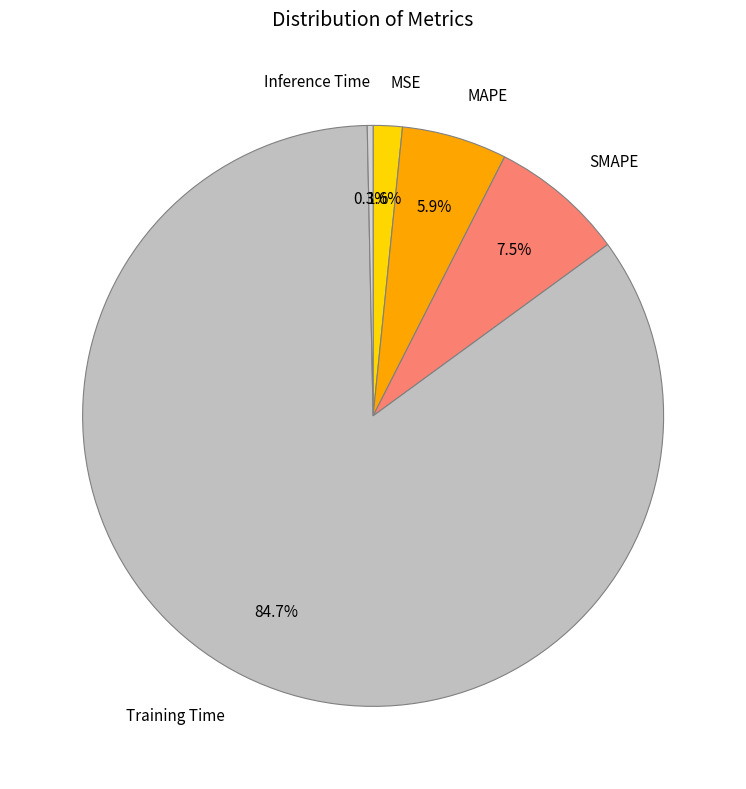

Which category accounts for the majority?

Training Time